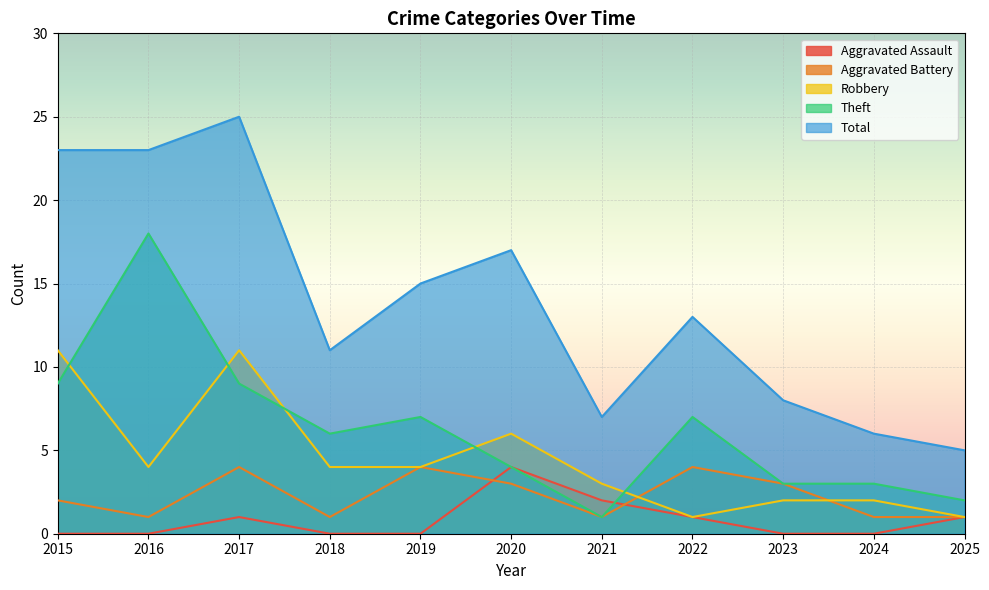

How many lines are shown in the chart?

5